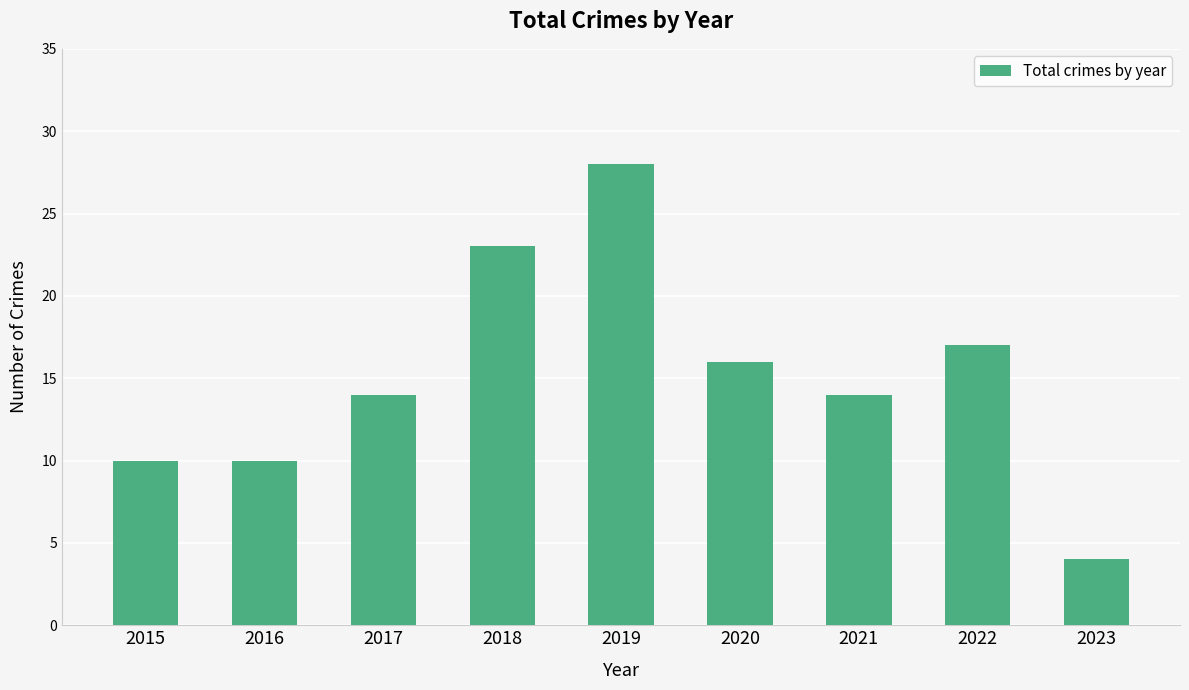

What is the difference between the maximum and minimum values?

24